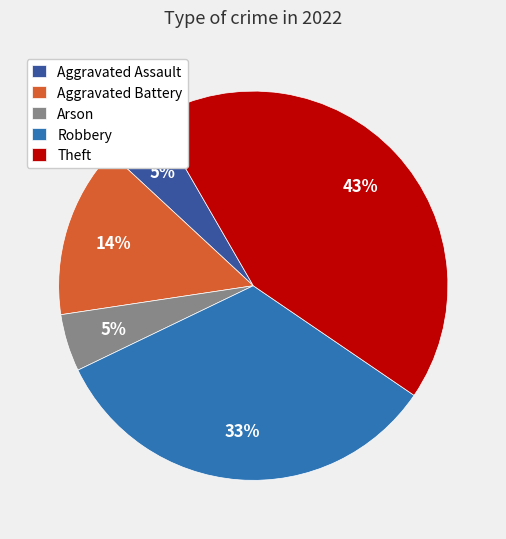

To the nearest percent, what is the average slice percentage?

20%